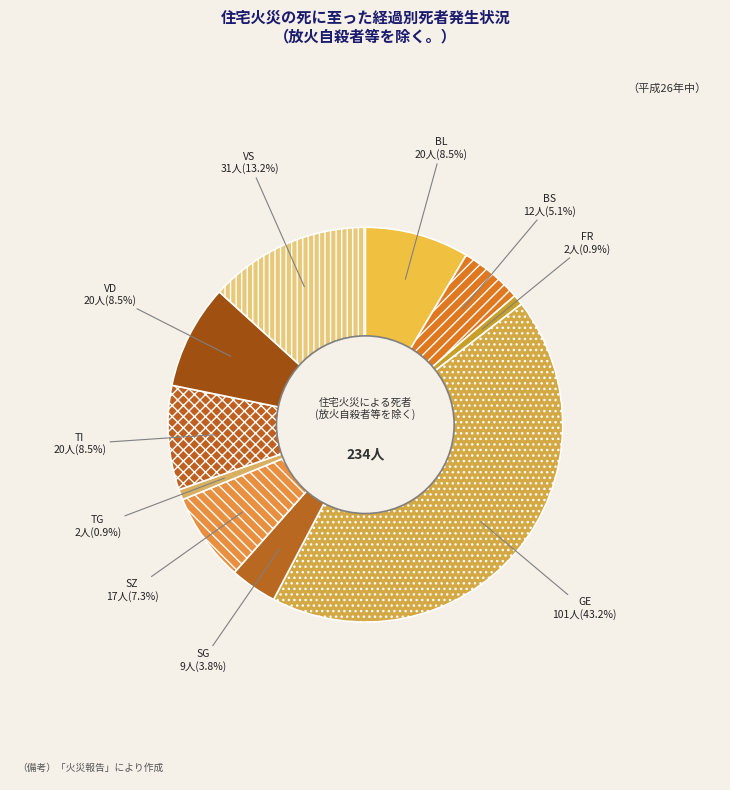

Is SG the majority of the pie?

No